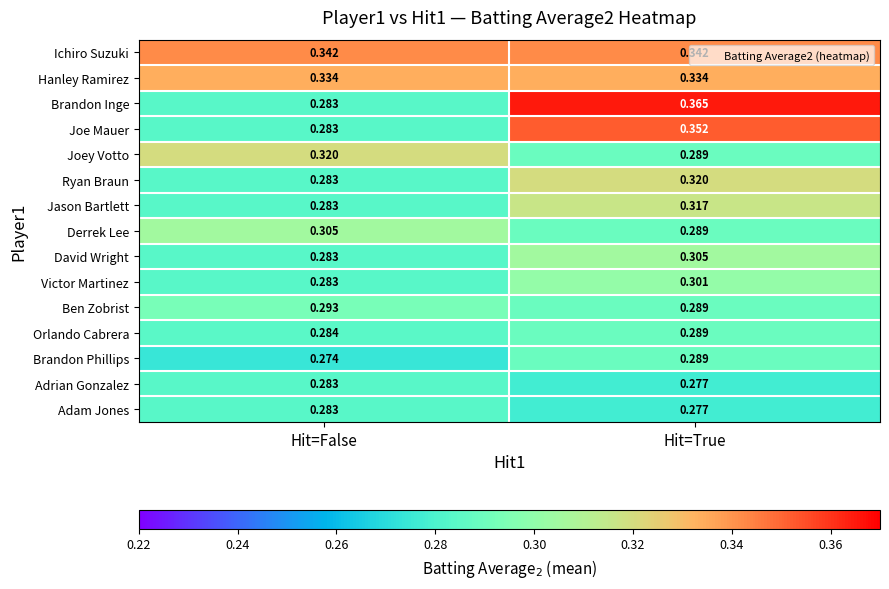

Which label corresponds to the largest value in the chart?

Hit=True